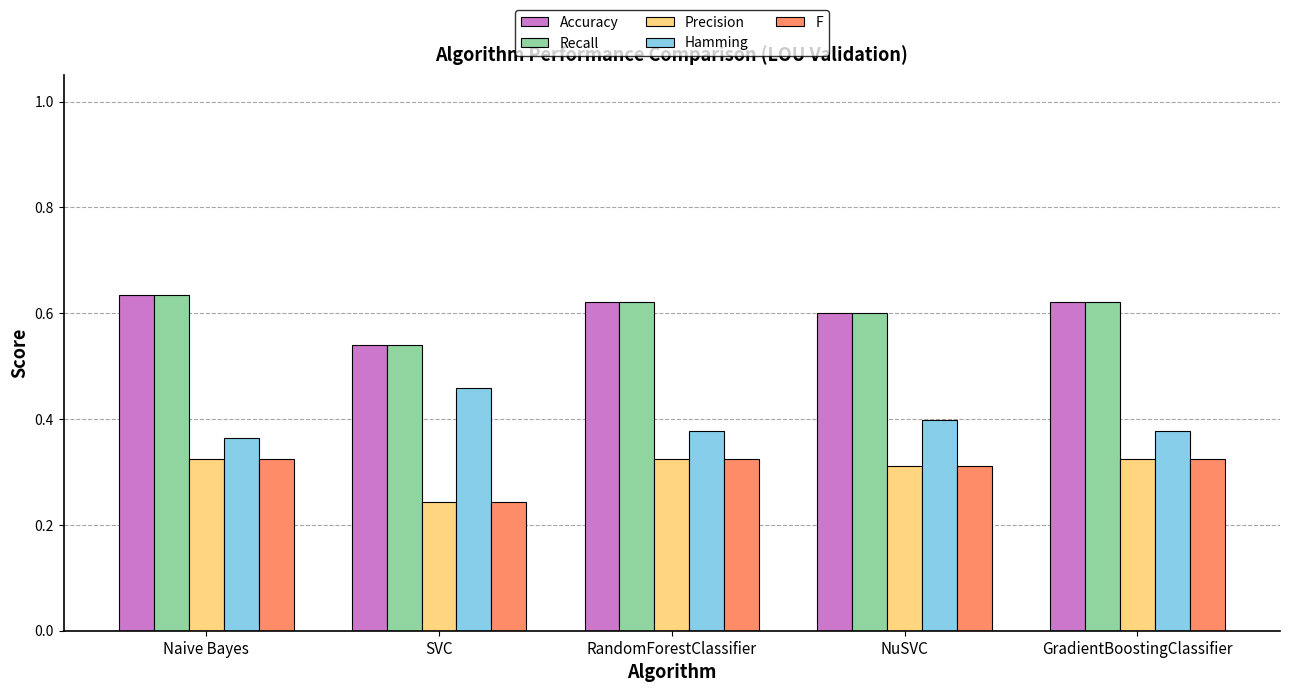

What position from the left is NuSVC?

4